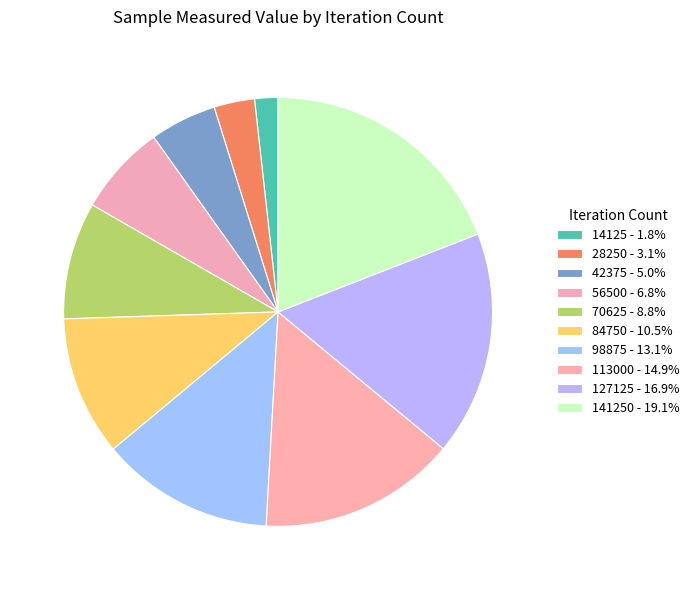

Count the number of slices in the pie.

10